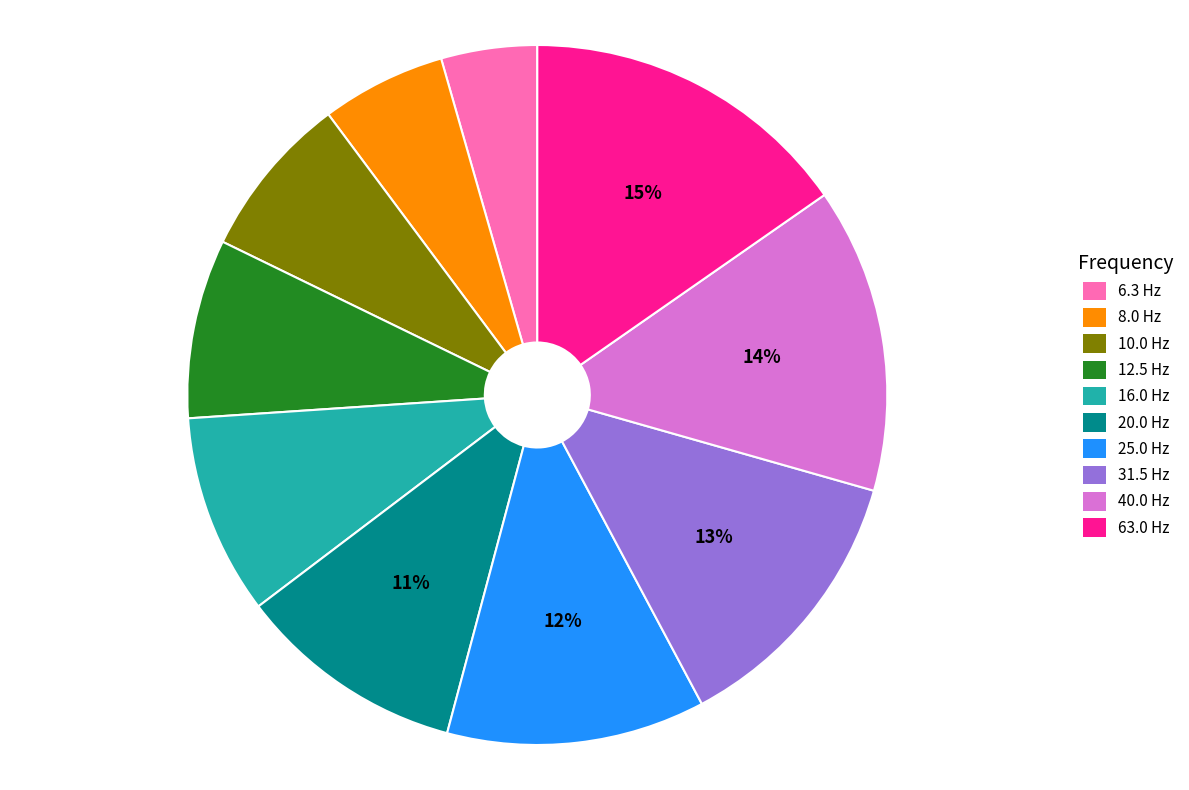

Is the sum of 8.0 Hz and 10.0 Hz greater than half?

No